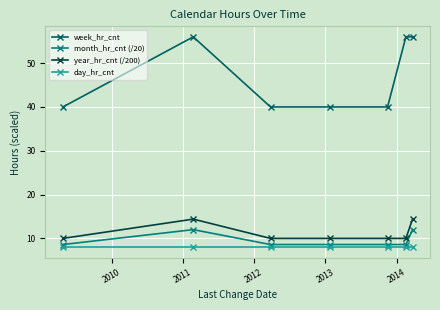

What is the value of the day_hr_cnt point at the 4th from the left?

8.0